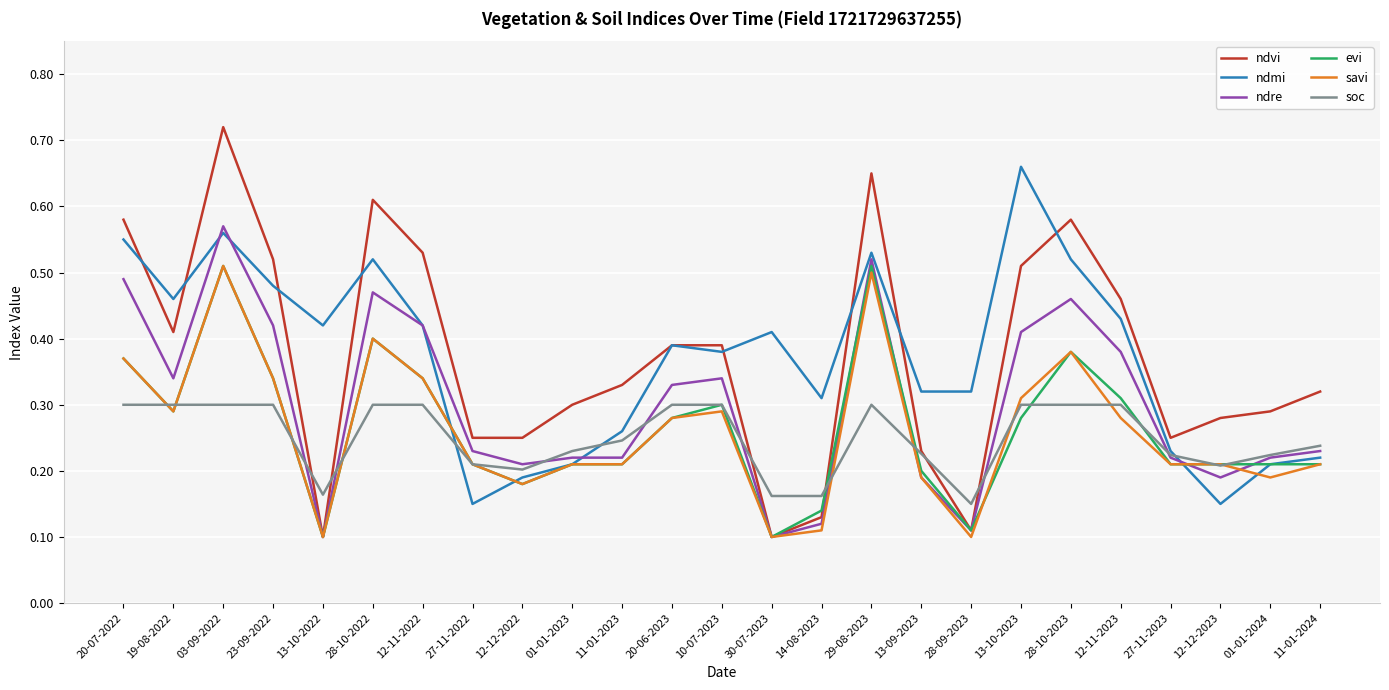

What are all the series names shown in the legend?

ndvi, ndmi, ndre, evi, savi, soc